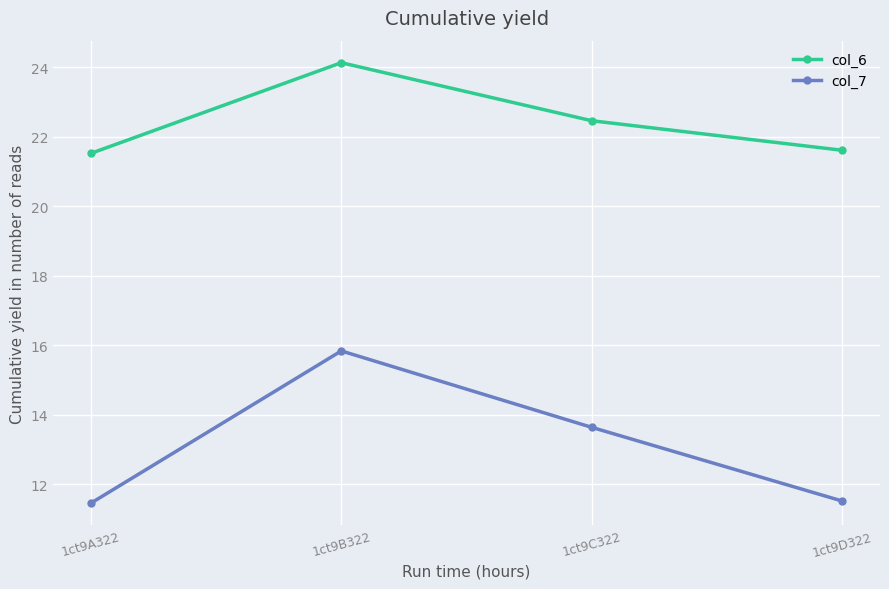

What is the total value across all series at 1ct9D322?

33.1